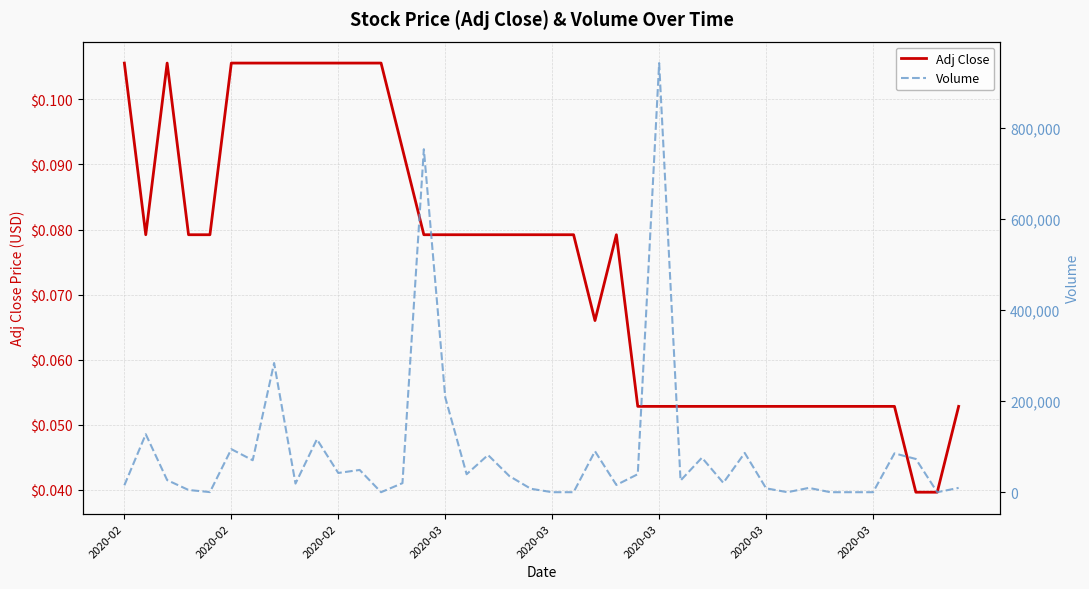

Rank the series at 28 from highest to lowest value.

Volume, Adj Close